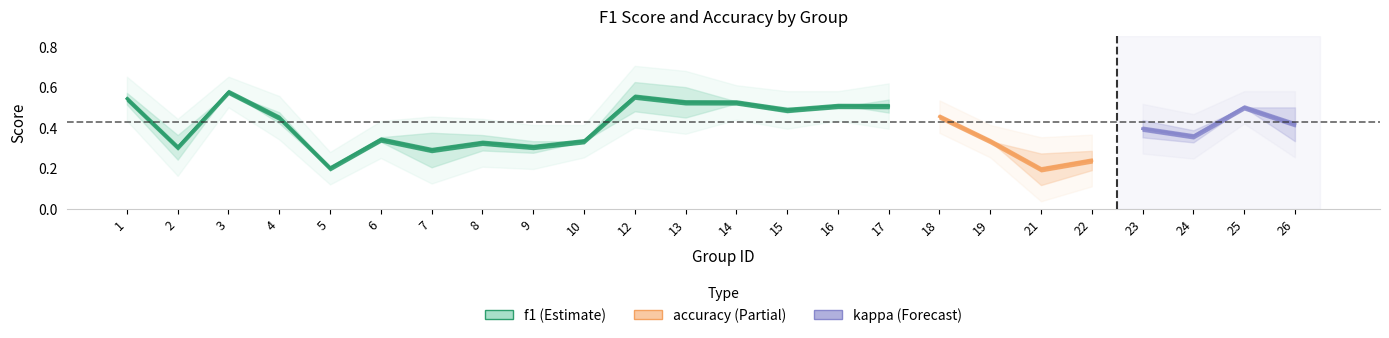

What is the average value of the f1 series?

0.4